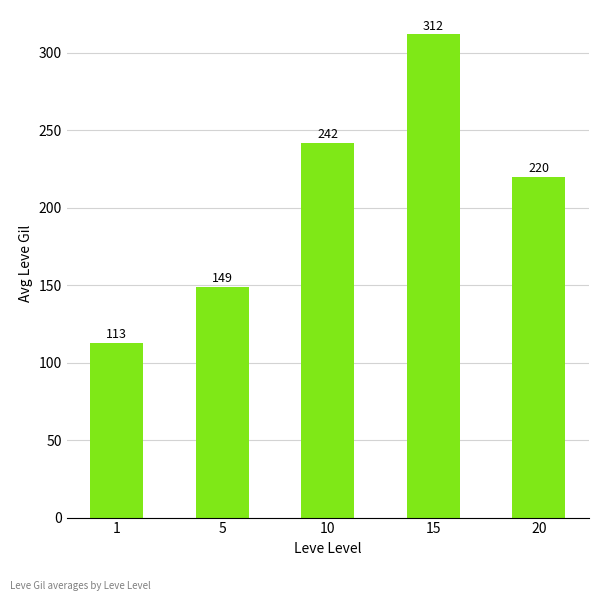

List the labels in order of value, smallest first.

1, 5, 20, 10, 15